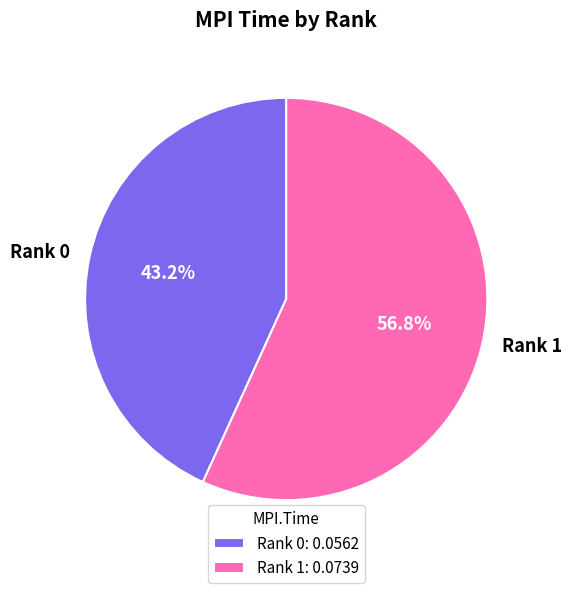

To the nearest percent, what percentage of the pie is Rank 1?

57%